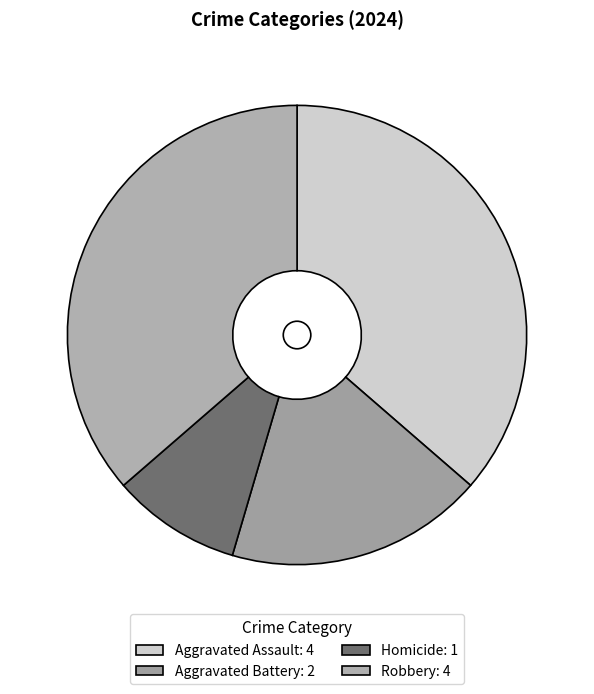

To the nearest percent, what is the average slice percentage?

25%